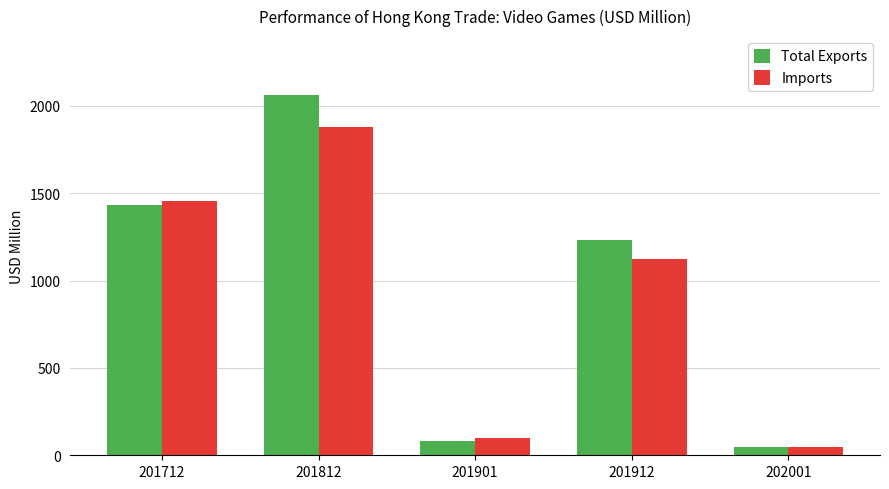

Rank the series at 201901 from lowest to highest value.

Total Exports, Imports